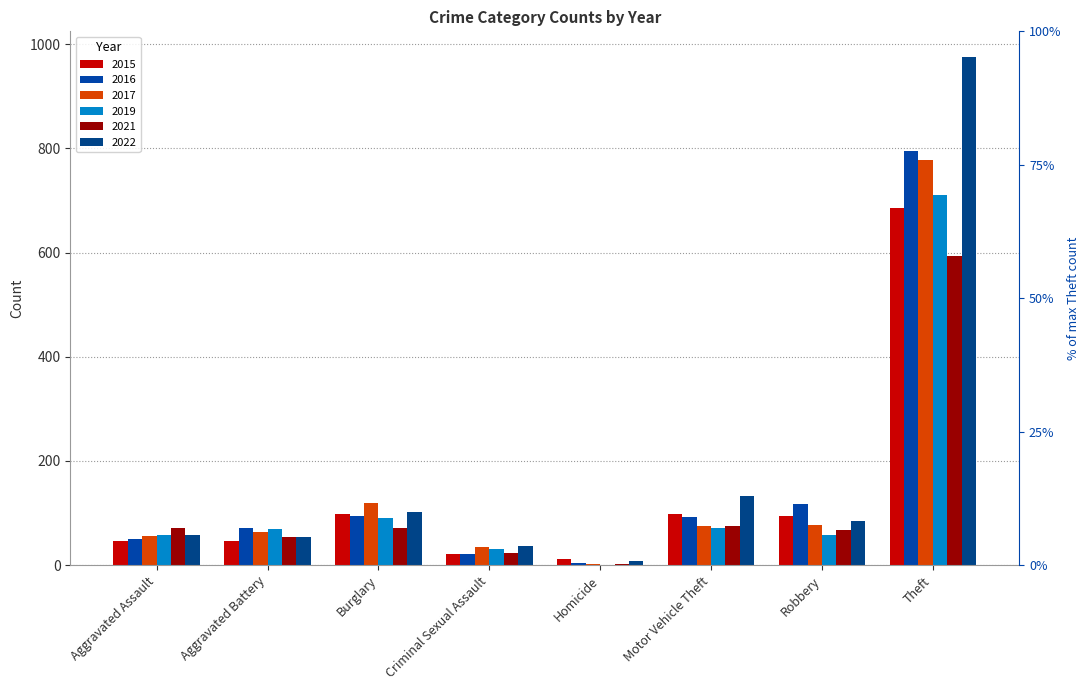

How many data points in 2017 are above 76?

3